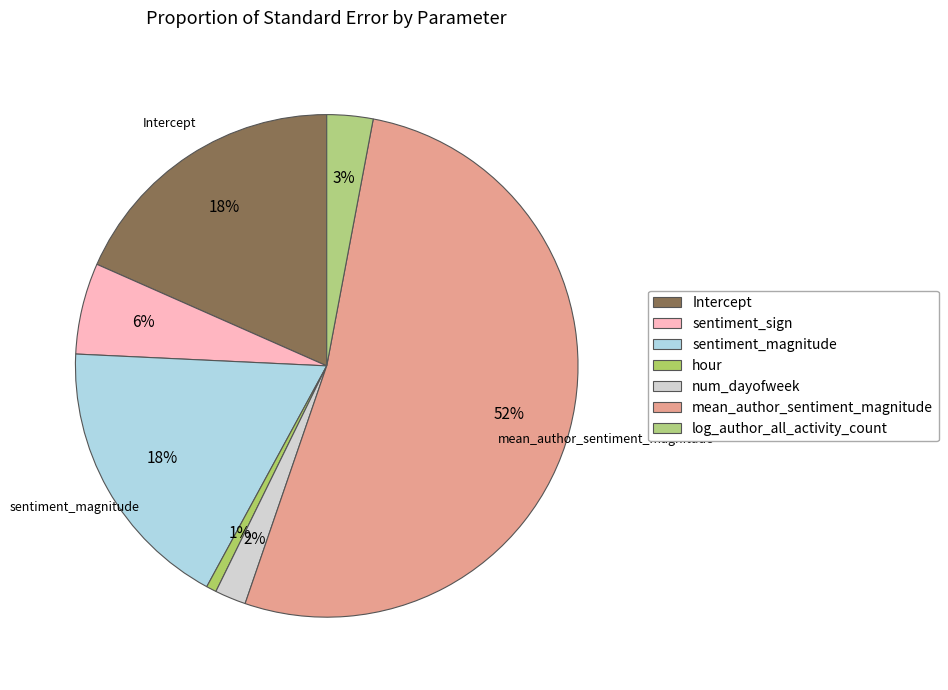

Is there any slice that represents more than half of the pie?

Yes